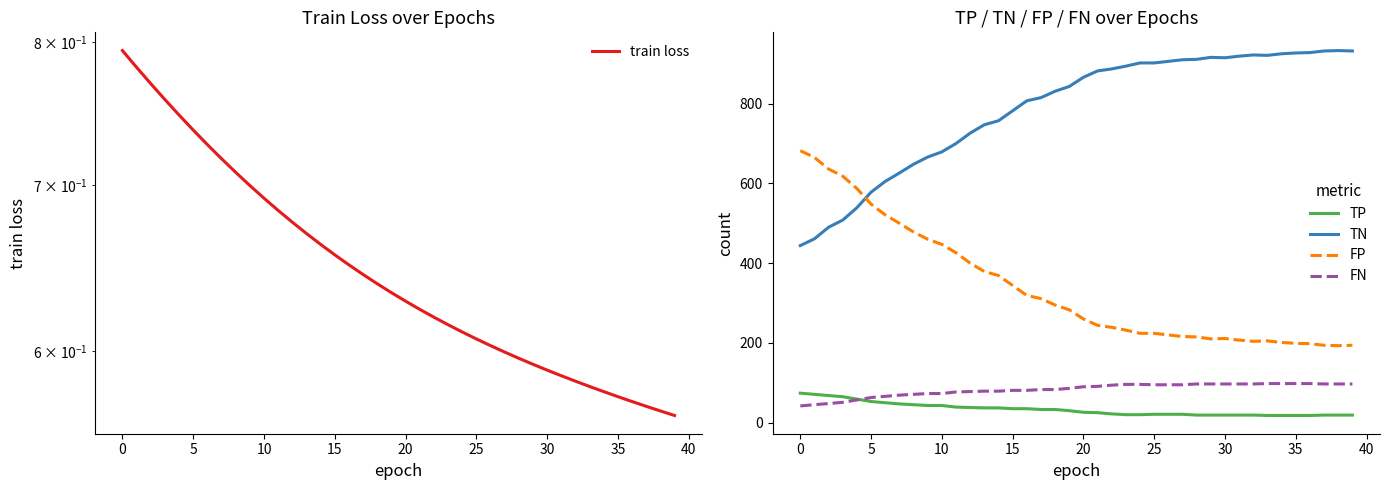

What is the label of the 36th point from the left?

35